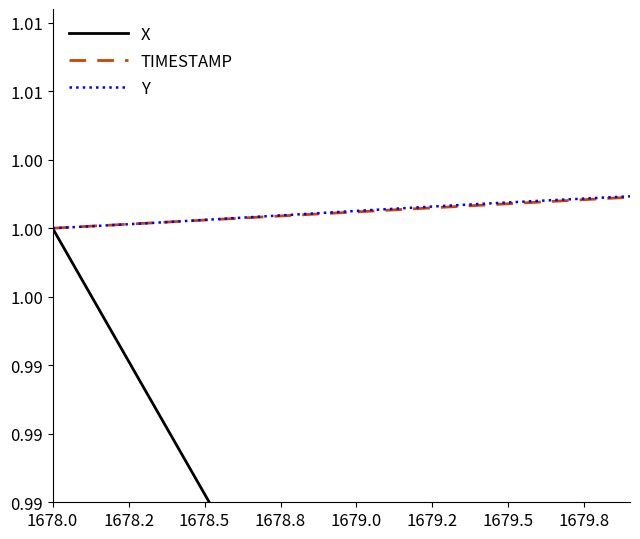

True or false: TIMESTAMP and X cross at least once.

False